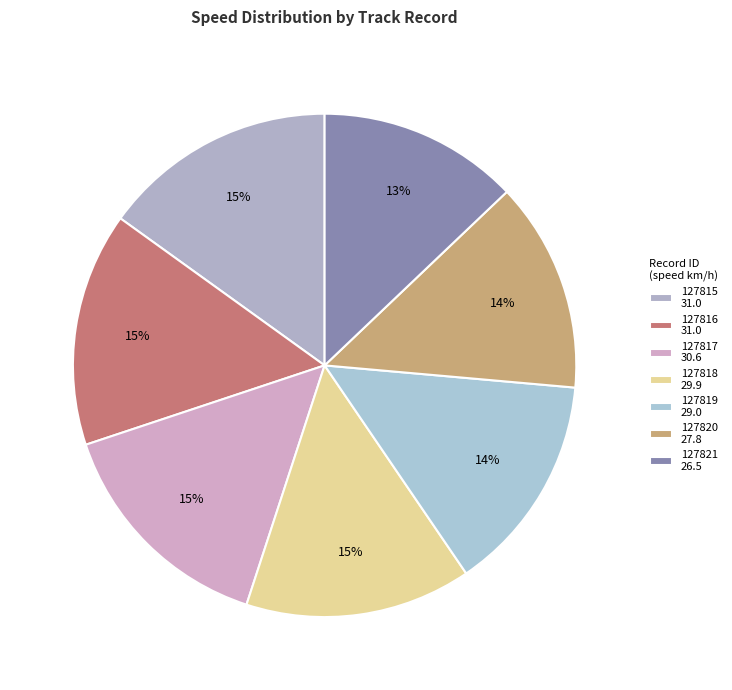

What is the change in value from 127816 to 127821?

-4.4